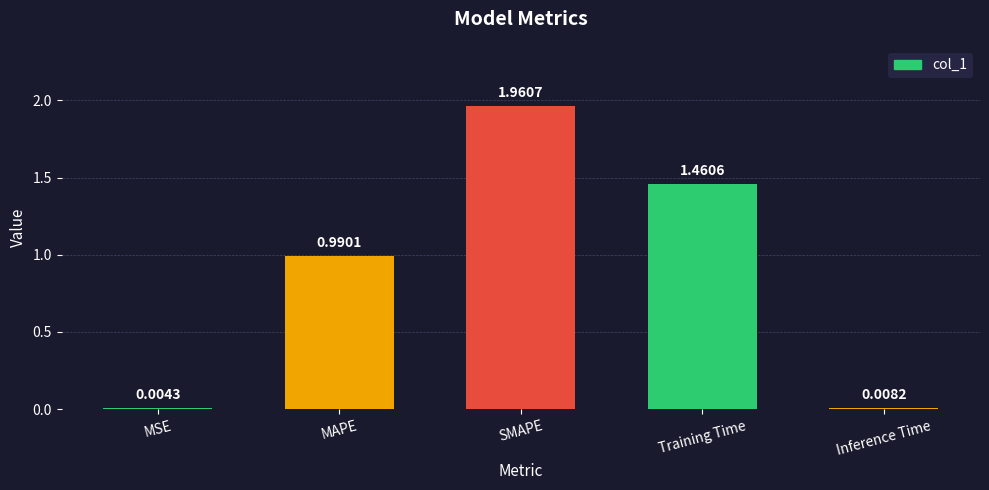

Between MAPE and Inference Time, which is larger?

MAPE